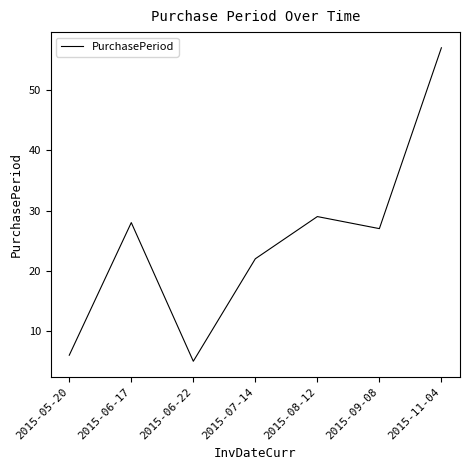

Which category has the highest value across all series?

2015-11-04